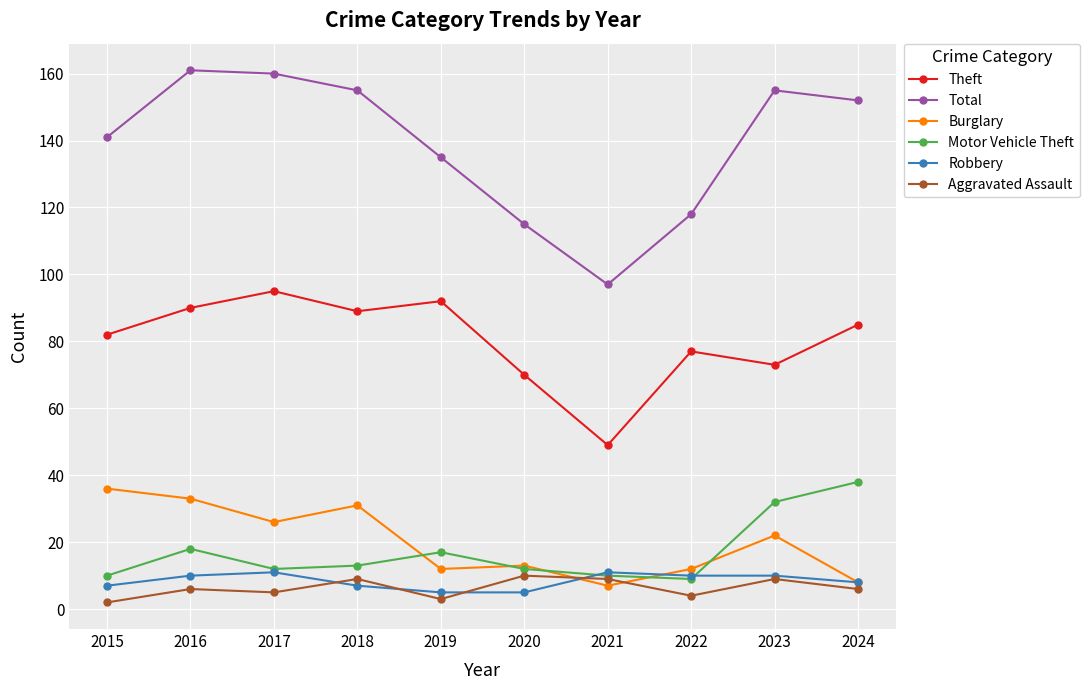

What is the difference between the maximum and second lowest values in the Robbery series?

6